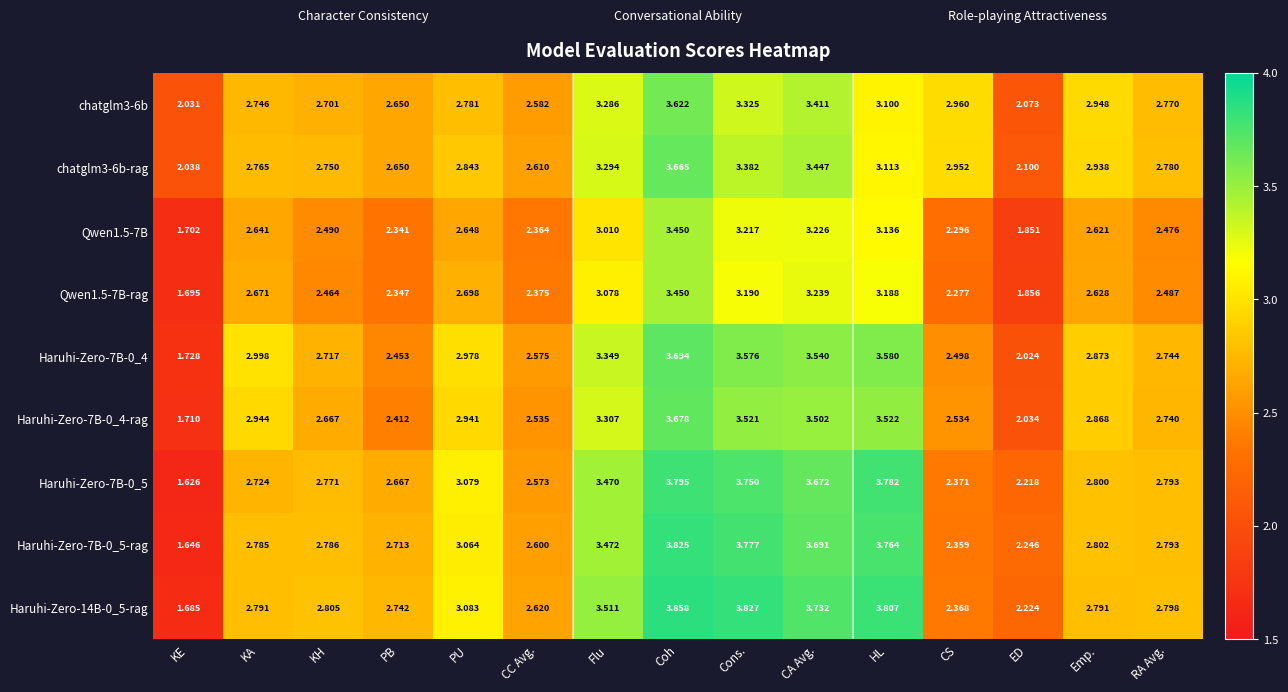

At which label is Haruhi-Zero-14B-0_5-rag closest to 2?

ED